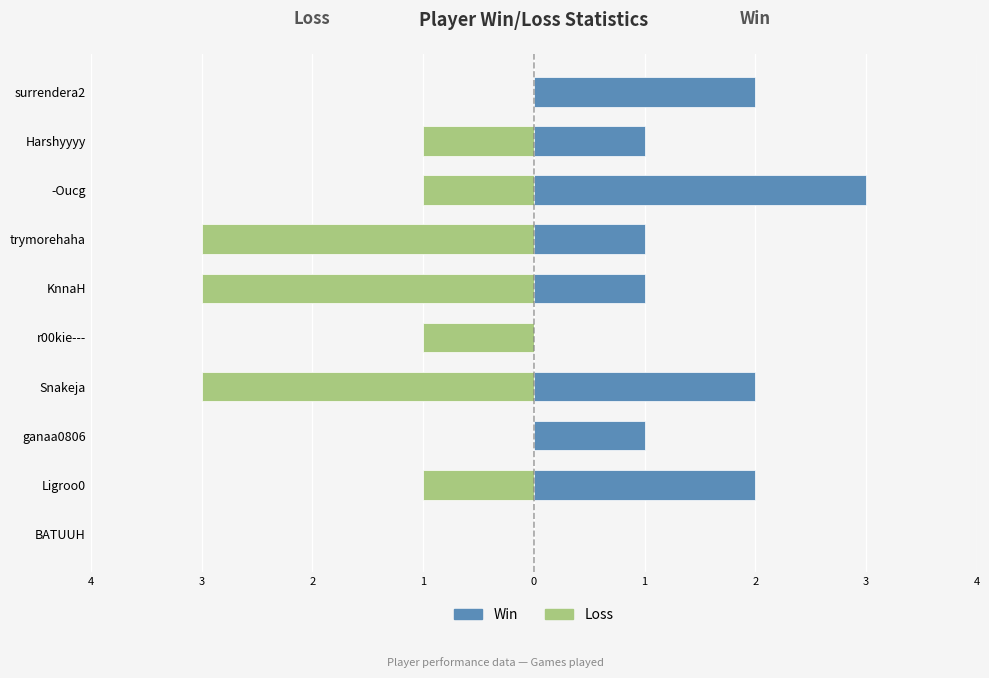

What are all the series names shown in the legend?

Loss, Win